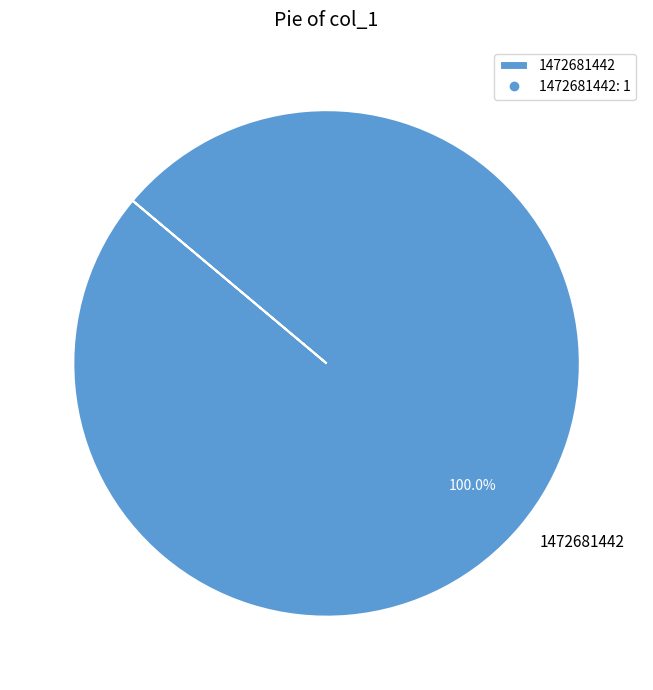

How many slices are in this pie chart?

1